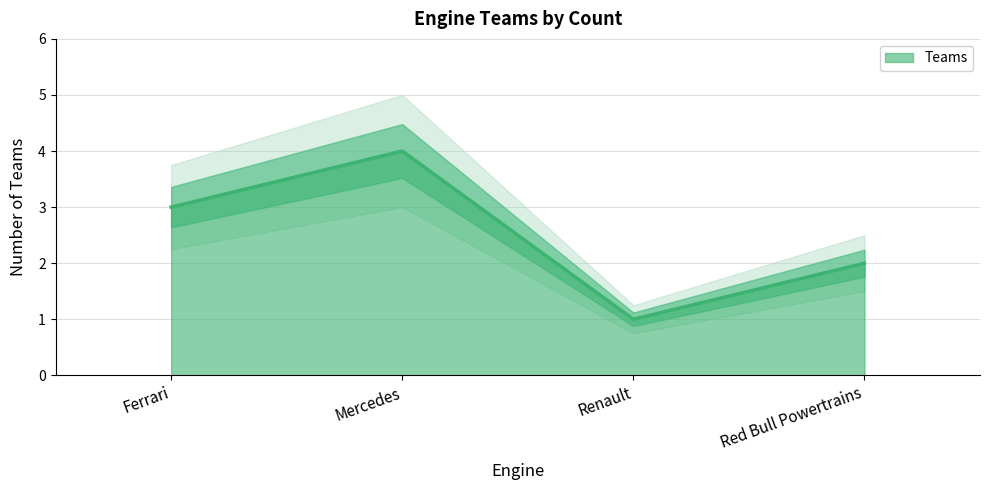

What is the change in value from Ferrari to Mercedes?

+1